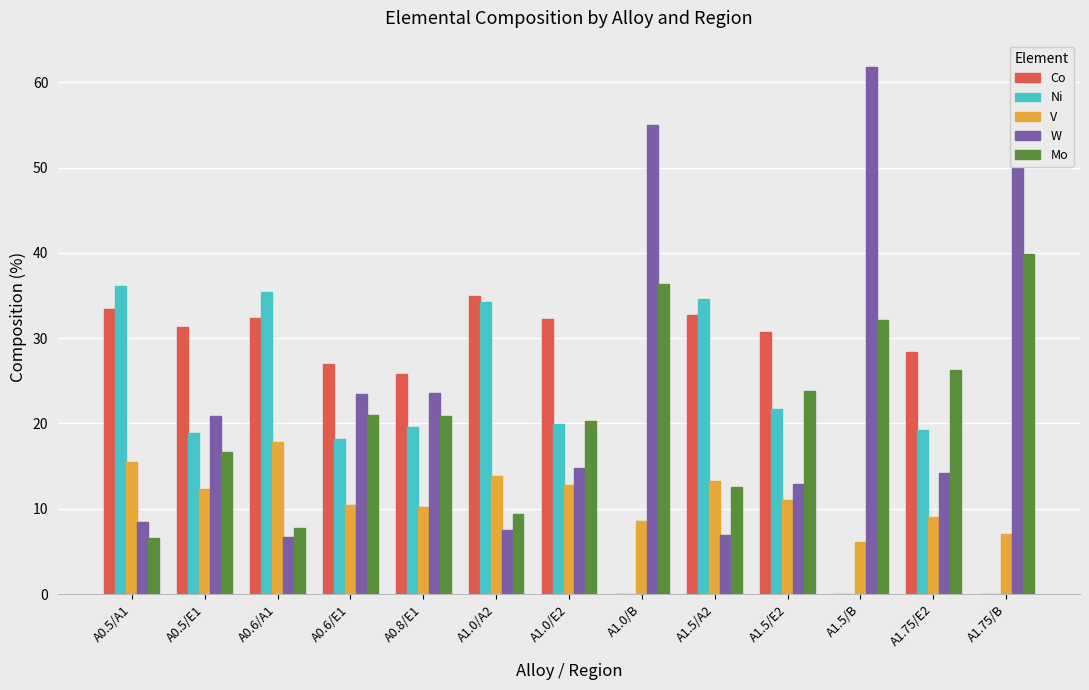

Is it true that Ni equals 60.9 at A1.5/A2?

False